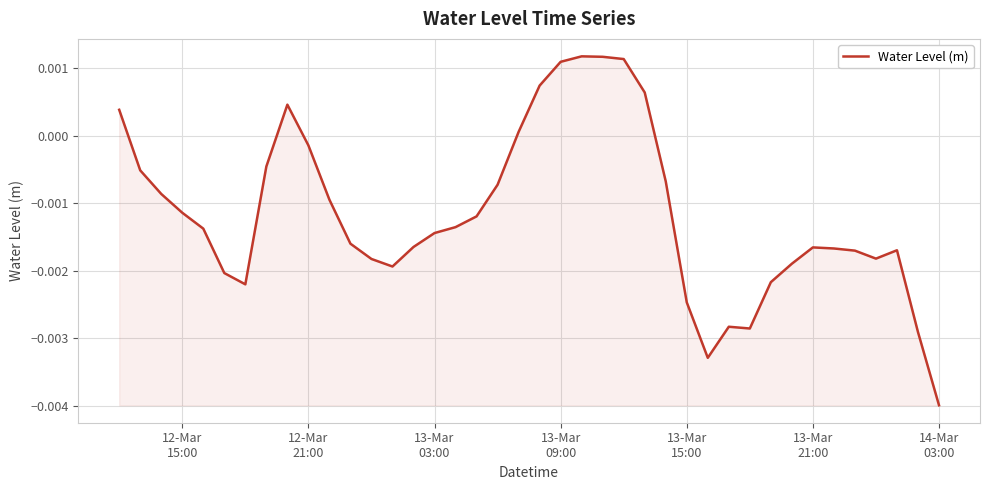

Count the number of categories in the chart.

40